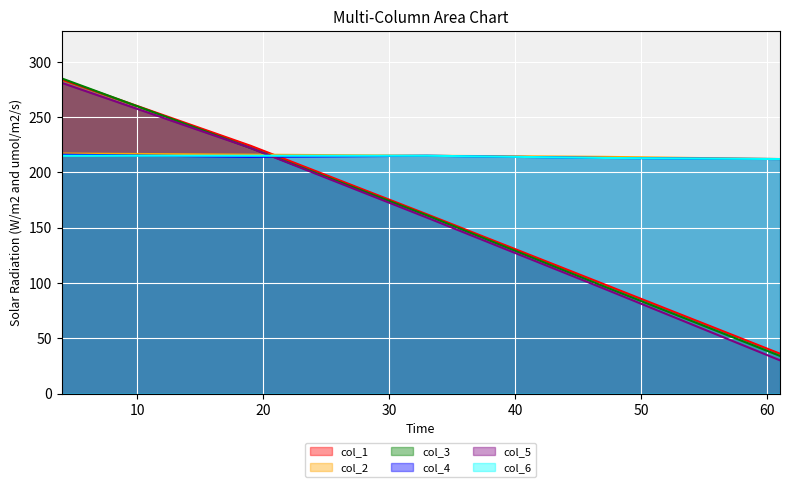

What is the total value across all series at 47?

931